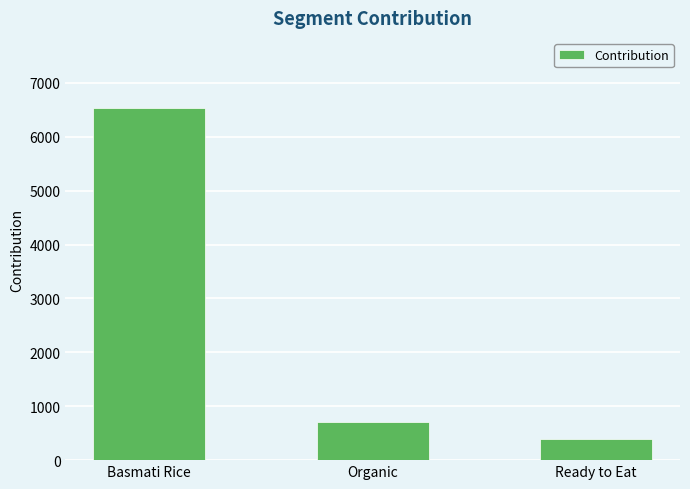

Count the number of categories in the chart.

3